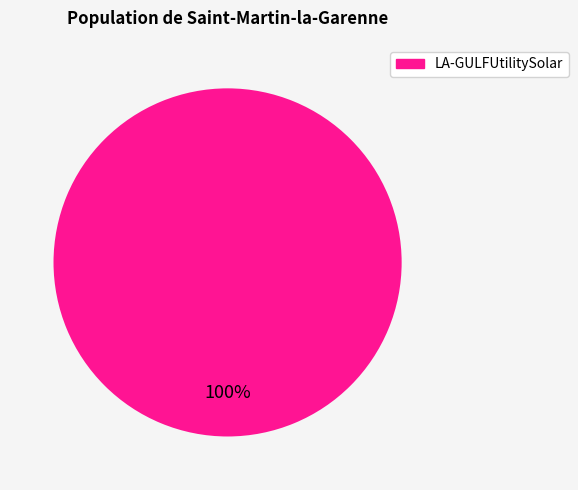

Is there any slice that represents more than half of the pie?

Yes